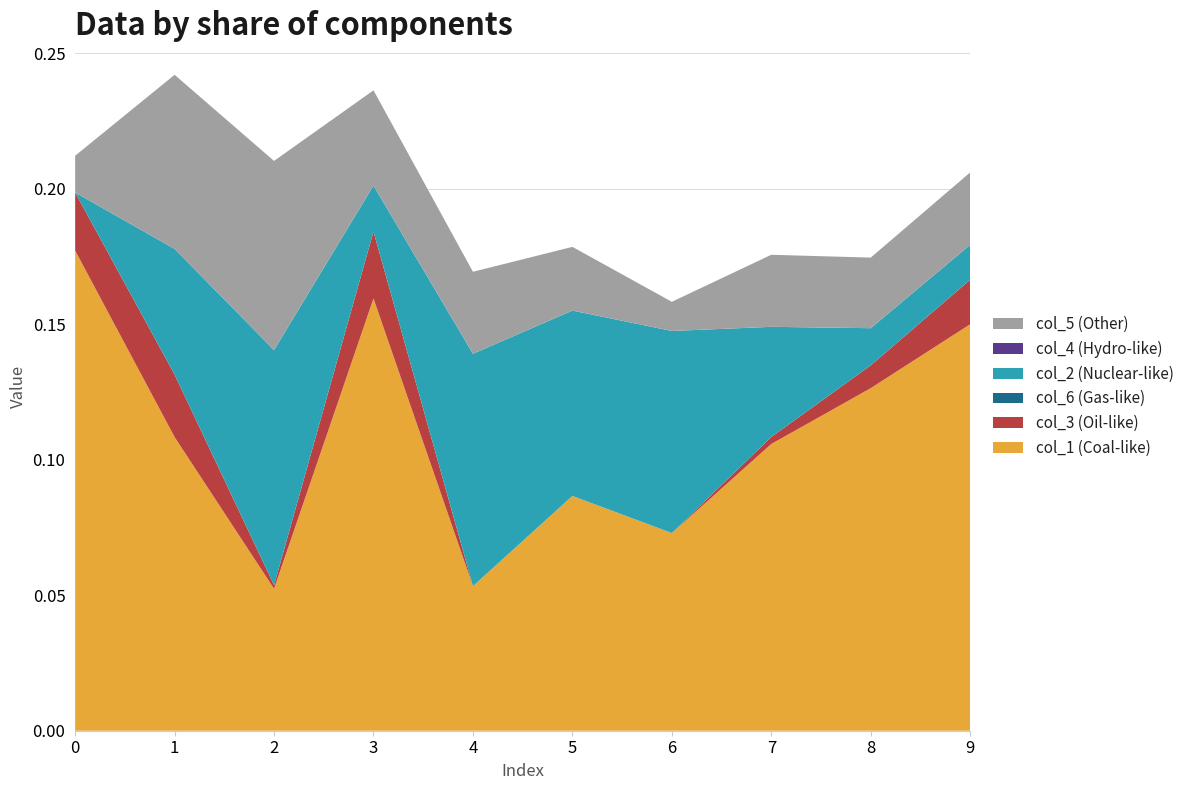

Reading left to right, what are all the values shown in this chart?

col_1: 0=0.2	1=0.1	2=0.1	3=0.2	4=0.1	5=0.1	6=0.1	7=0.1	8=0.1	9=0.1
col_3: 0=0.0	1=0.0	2=0.0	3=0.0	4=0.0	5=0.0	6=0.0	7=0.0	8=0.0	9=0.0
col_6: 0=0.0	1=0.0	2=0.0	3=0.0	4=0.0	5=0.0	6=0.0	7=0.0	8=0.0	9=0.0
col_2: 0=0.0	1=0.0	2=0.1	3=0.0	4=0.1	5=0.1	6=0.1	7=0.0	8=0.0	9=0.0
col_4: 0=0.0	1=0.0	2=0.0	3=0.0	4=0.0	5=0.0	6=0.0	7=0.0	8=0.0	9=0.0
col_5: 0=0.0	1=0.1	2=0.1	3=0.0	4=0.0	5=0.0	6=0.0	7=0.0	8=0.0	9=0.0